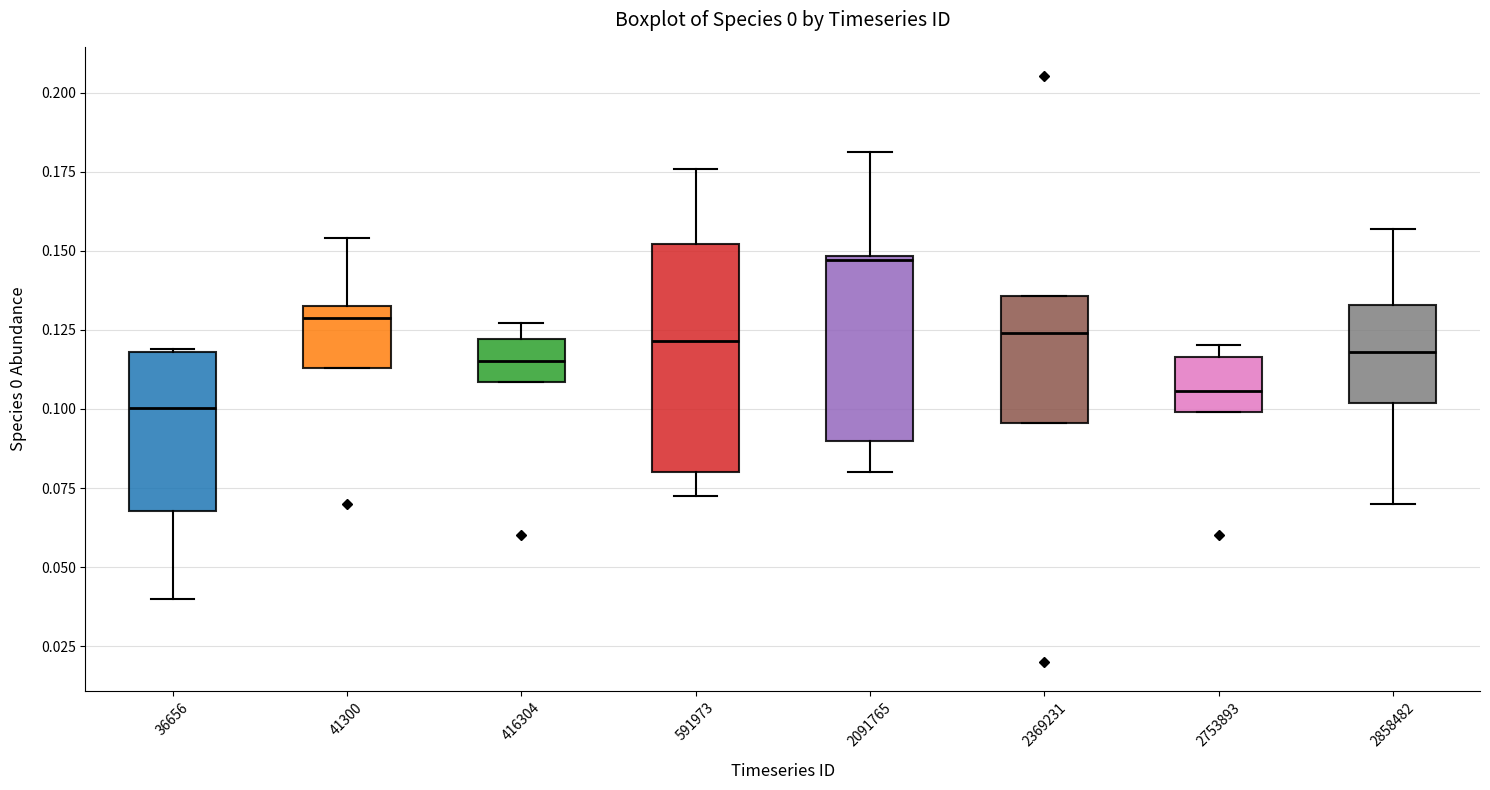

Which box is the tallest, from its lower edge to its upper edge?

591973